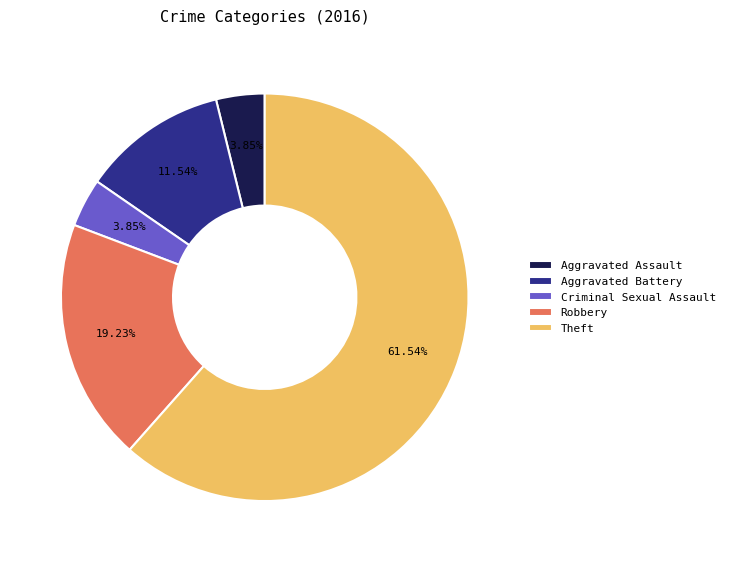

Between Aggravated Battery and Theft, which is larger?

Theft